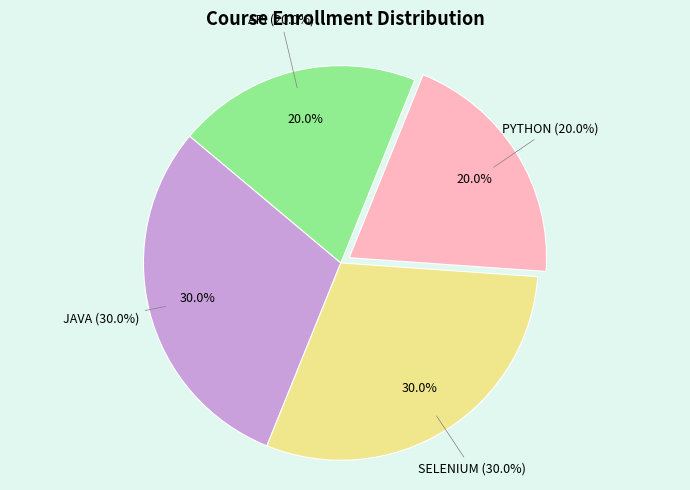

Which category has the smallest portion of the pie?

PYTHON